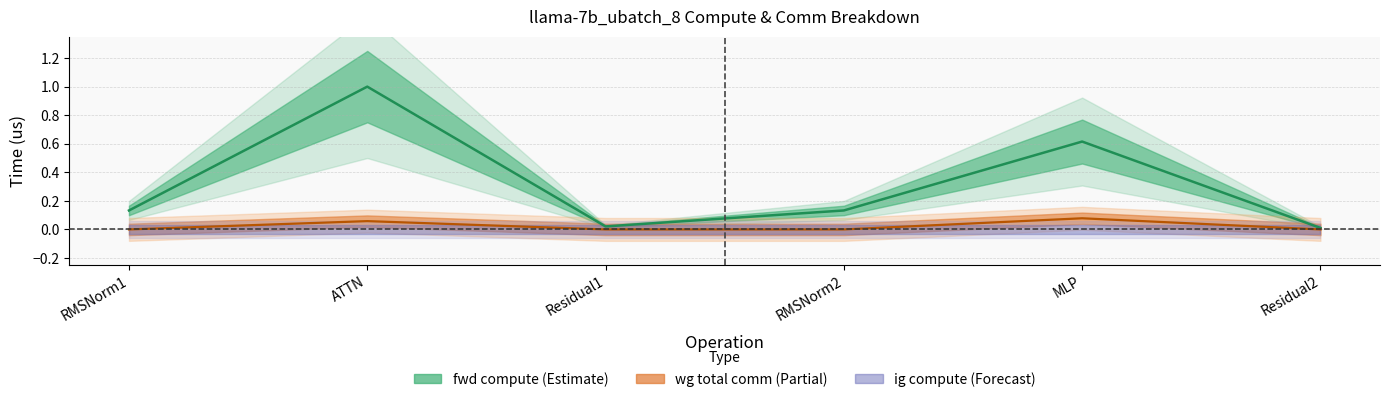

How many categories are shown in the chart?

6